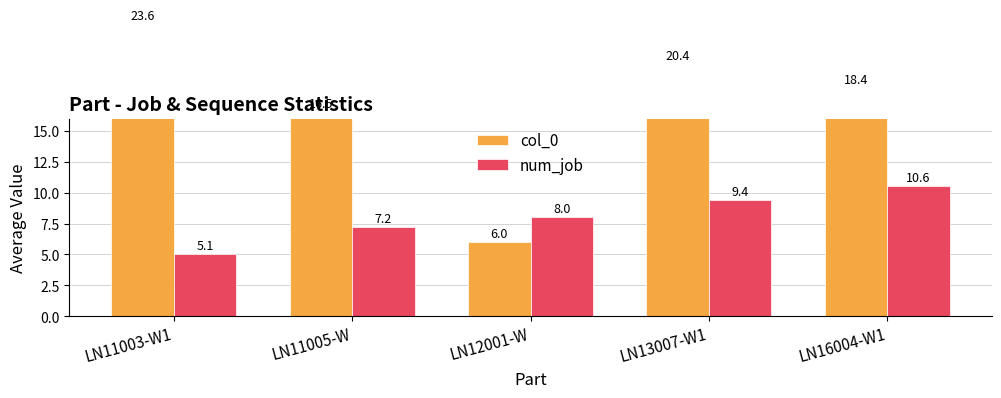

At LN11003-W1, list the series in order from largest to smallest.

col_0, num_job